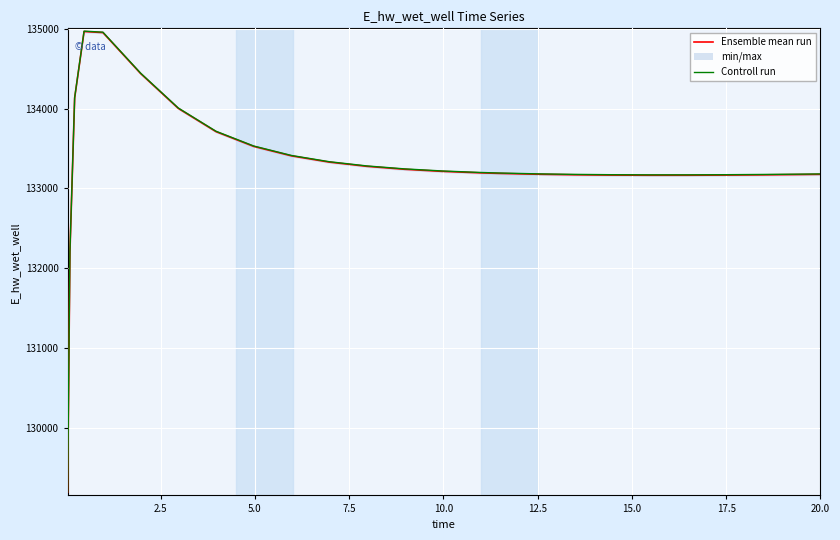

At which label is Controll run closest to 132085?

2.5